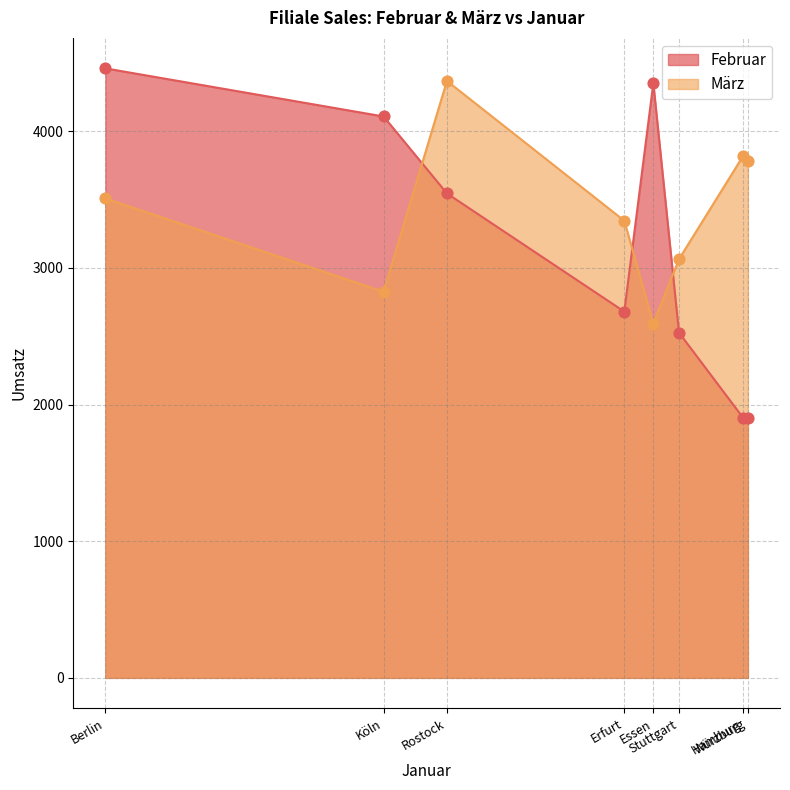

At how many categories does at least one series exceed 4363?

2